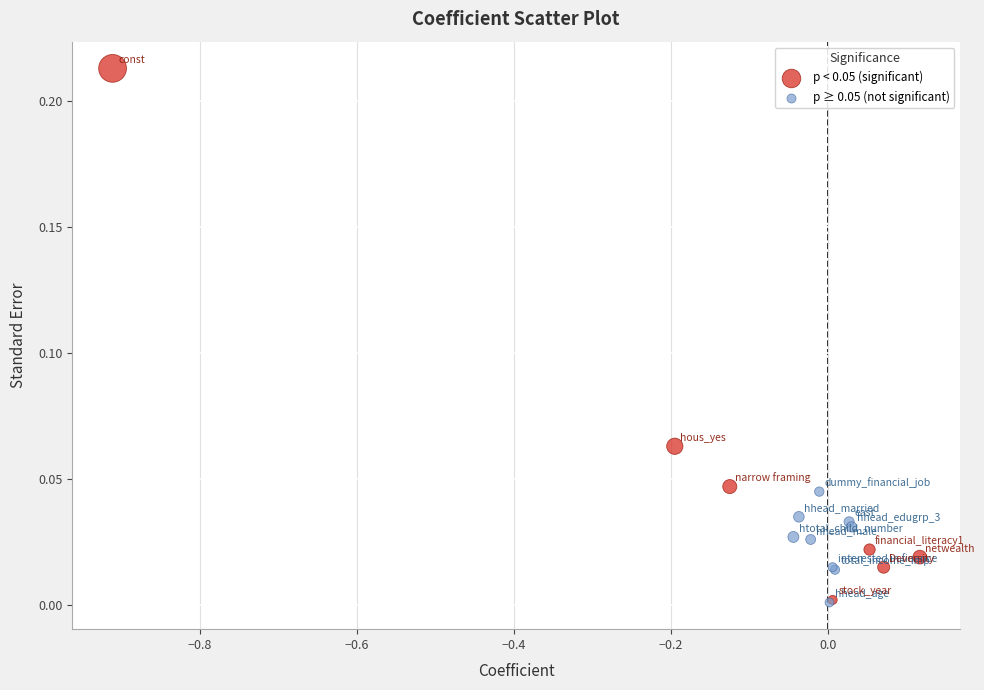

Which series has the widest spread of Y values?

p < 0.05 (significant)